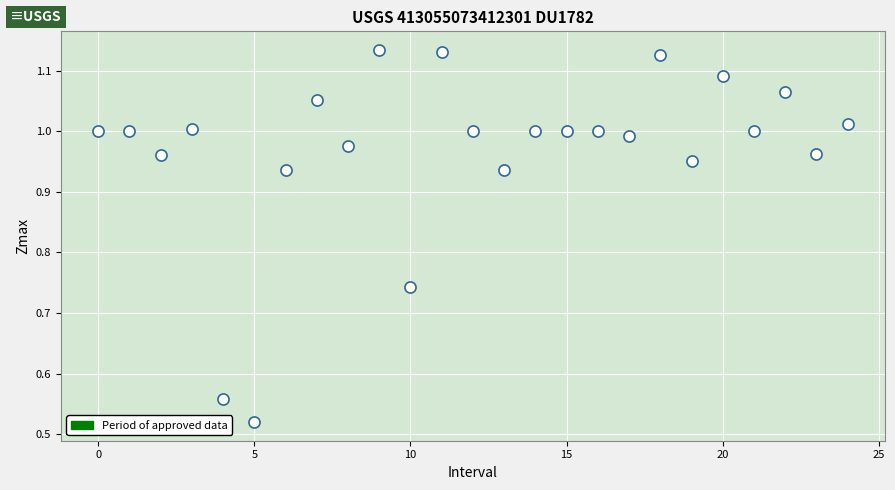

How many data points are displayed?

25